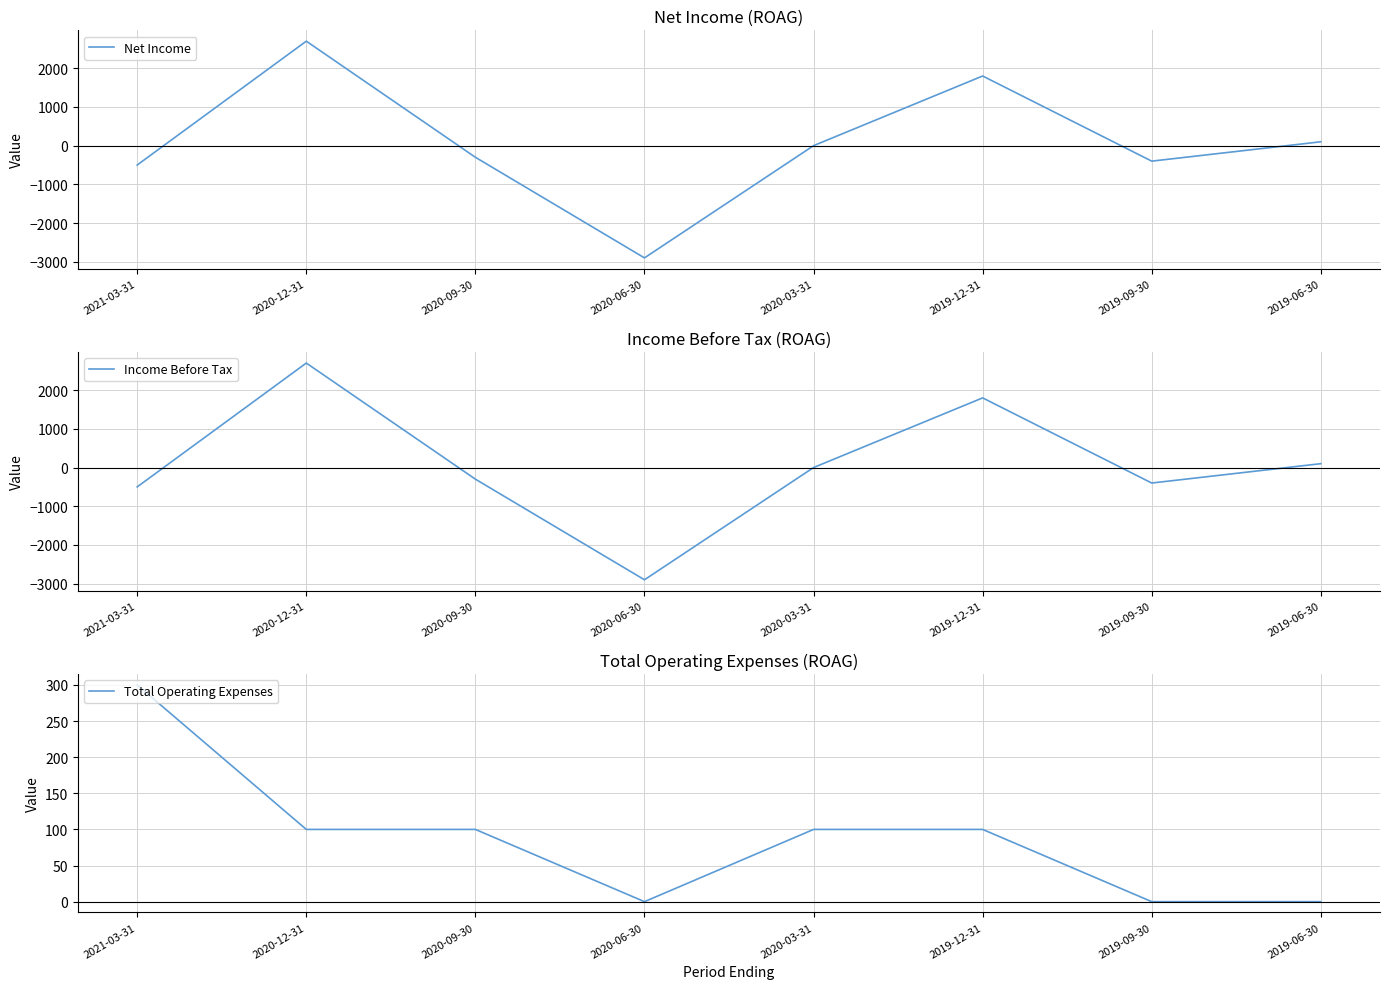

Where is the first local maximum for Income Before Tax?

2020-12-31